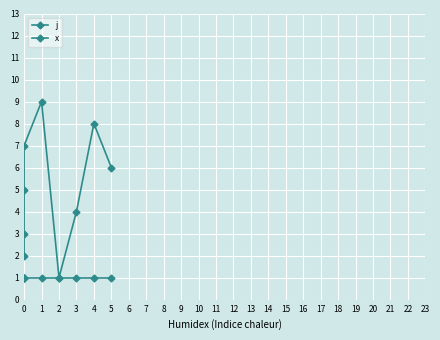

What are all the series names shown in the legend?

j, x